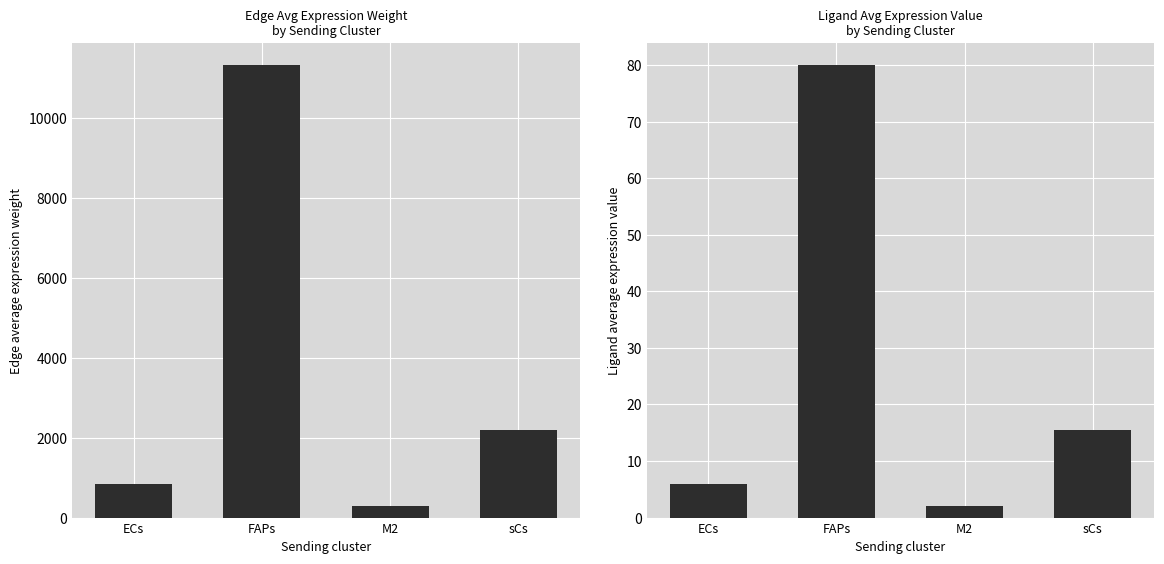

How many bars are there in total?

8